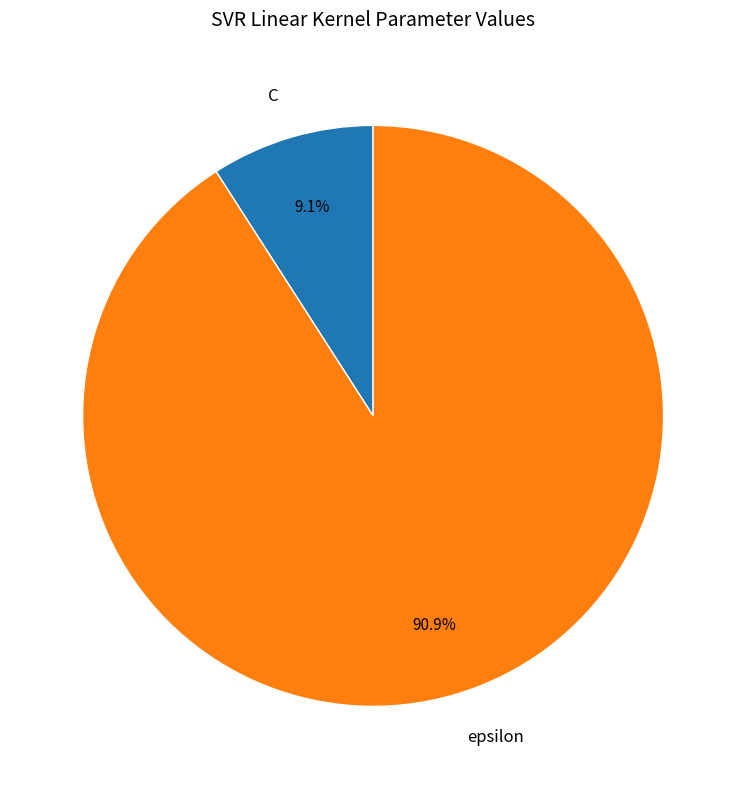

Which slice is the largest?

epsilon